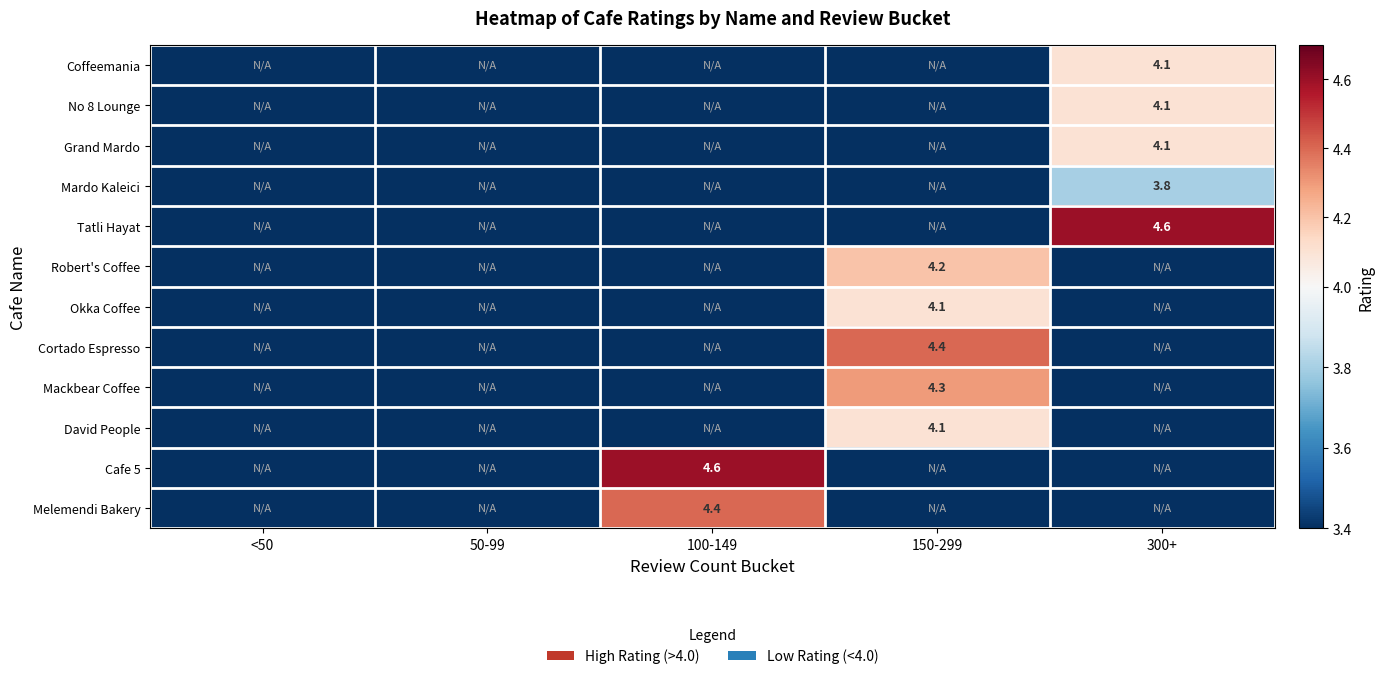

The value of Cafe 5 at 100-149 is 4.6. True or false?

True